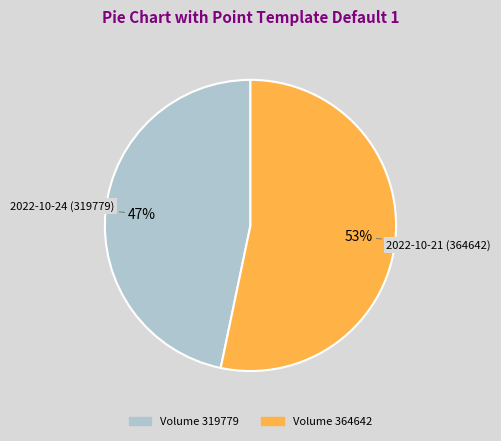

To the nearest percent, what is the combined percentage of 2022-10-21 (364642) and 2022-10-24 (319779)?

100%